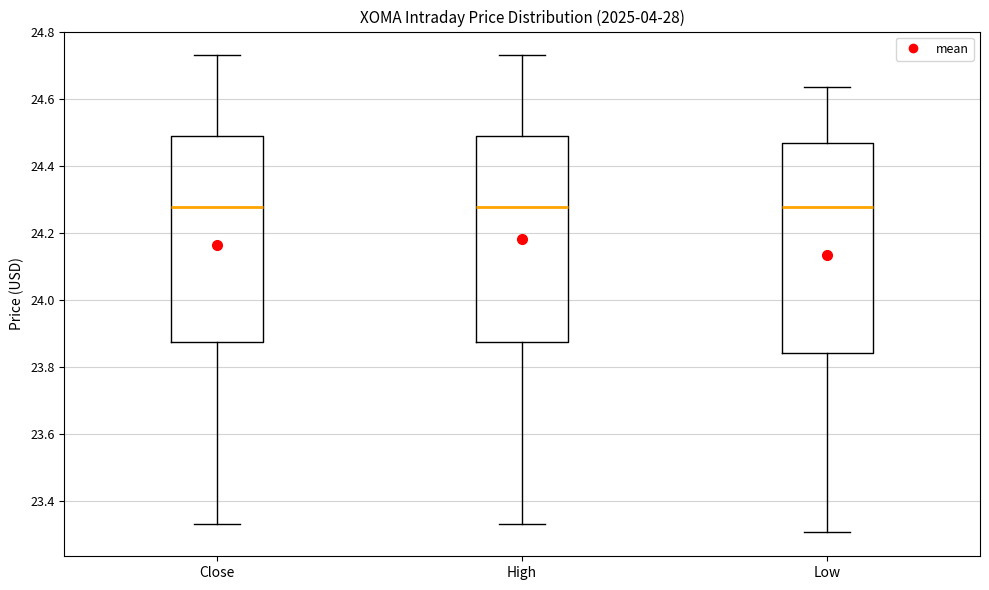

Reading left to right, transcribe this box plot: for each box, give where its median line is, the range the box spans, and where its two whiskers end, as read against the y-axis. The values are not printed on the chart, so give them approximately, as read against the axis.

Close: median 24.28, box 23.88 to 24.48, whiskers 23.34 to 24.72
High: median 24.28, box 23.88 to 24.48, whiskers 23.34 to 24.72
Low: median 24.28, box 23.84 to 24.46, whiskers 23.30 to 24.64